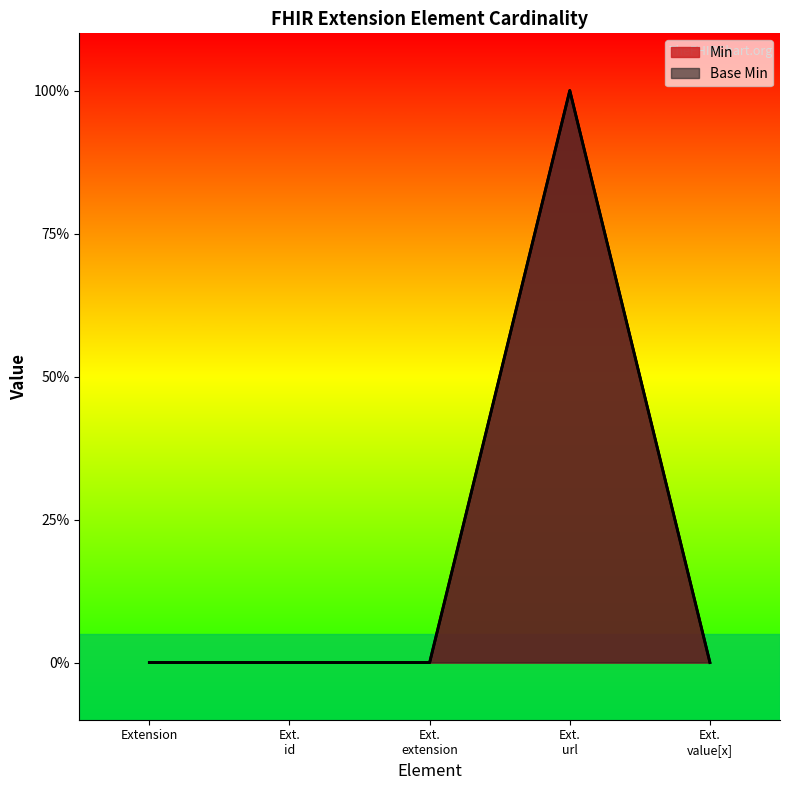

Reading left to right, list all the values displayed in this chart.

Min: 0	0	0	1	0
Base Min: 0	0	0	1	0